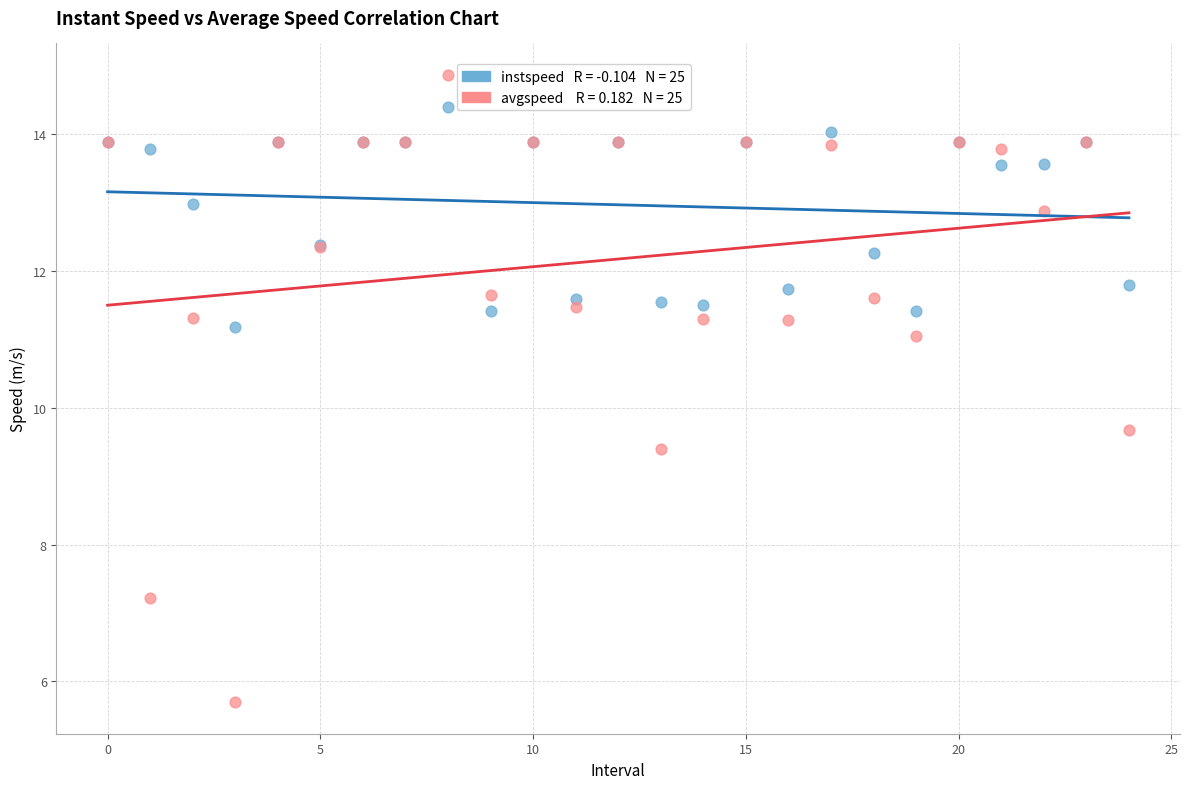

Across all series, what Y value is closest to 10?

9.7